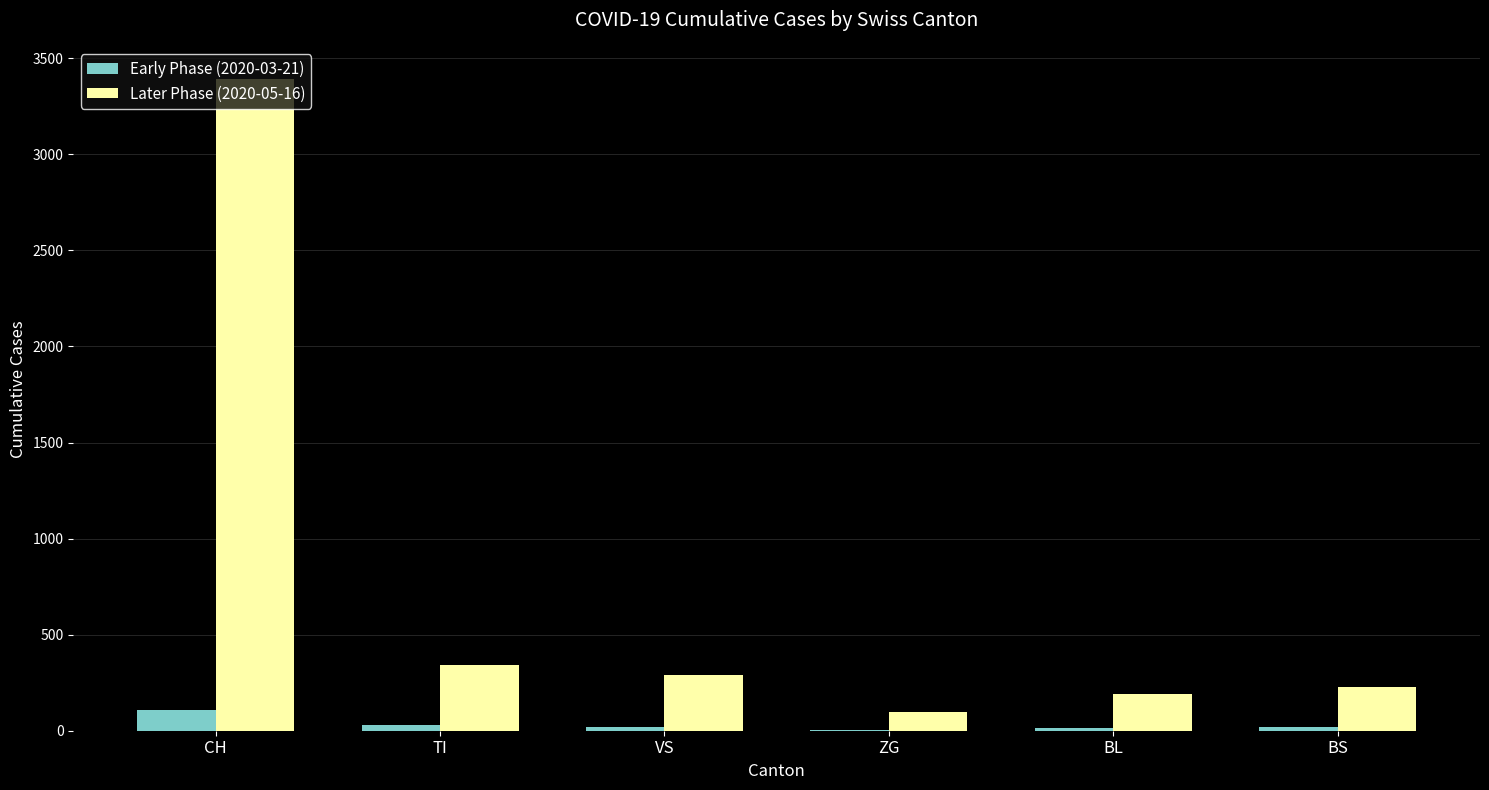

What is the maximum value shown in the chart?

3390